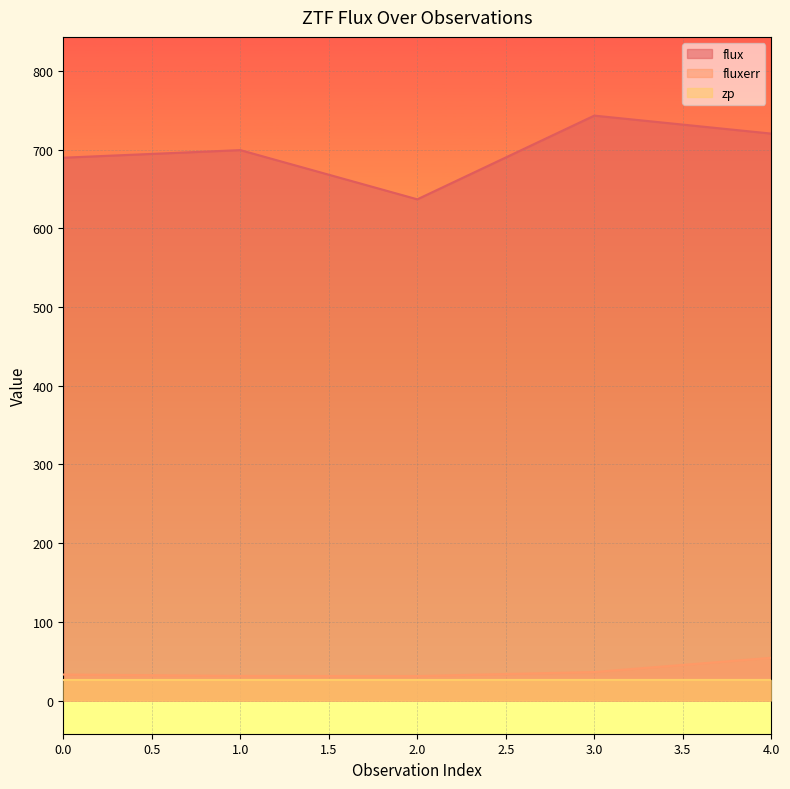

Reading right to left, list all the values displayed in this chart.

flux: 4=720.2	3=743.1	2=636.7	1=699.2	0=689.6
fluxerr: 4=54.3	3=36.2	2=31.1	1=31.3	0=33.1
zp: 4=26.2	3=26.2	2=26.1	1=26.1	0=26.1